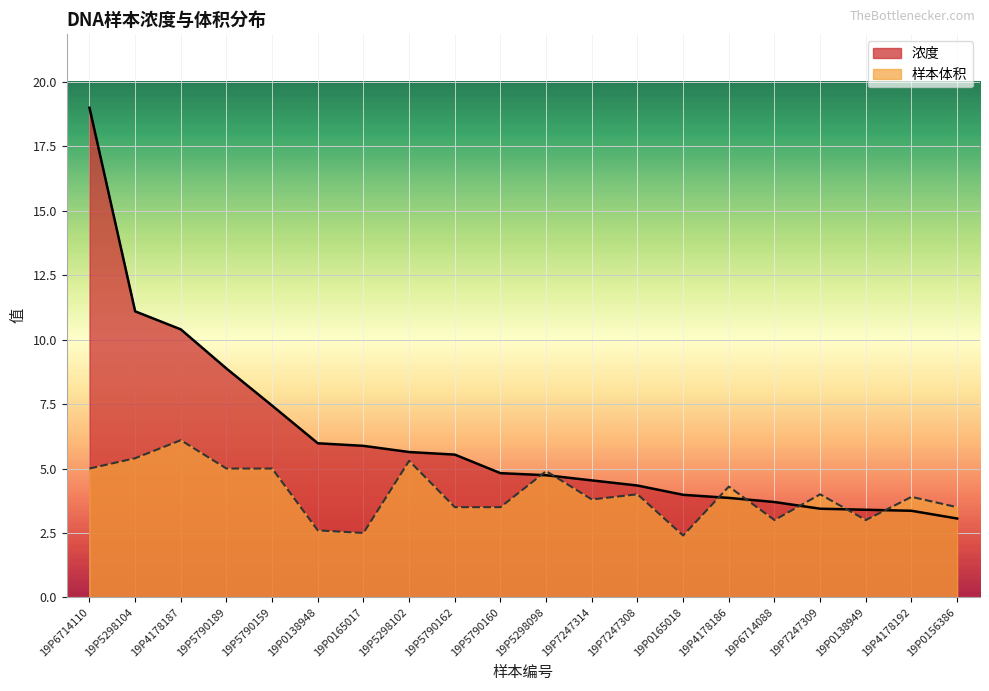

What are all the series names shown in the legend?

浓度, 样本体积